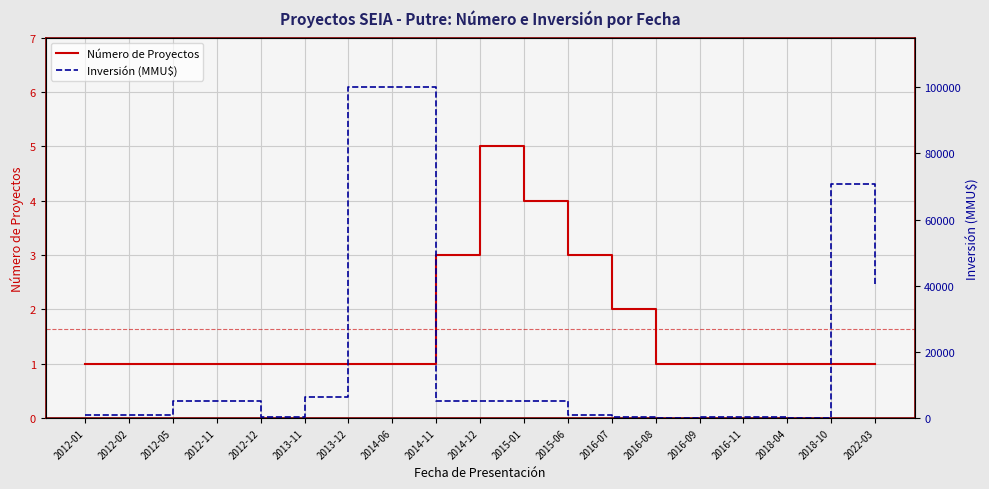

True or false: Inversión (MMU$) and Número de Proyectos intersect in this chart.

False